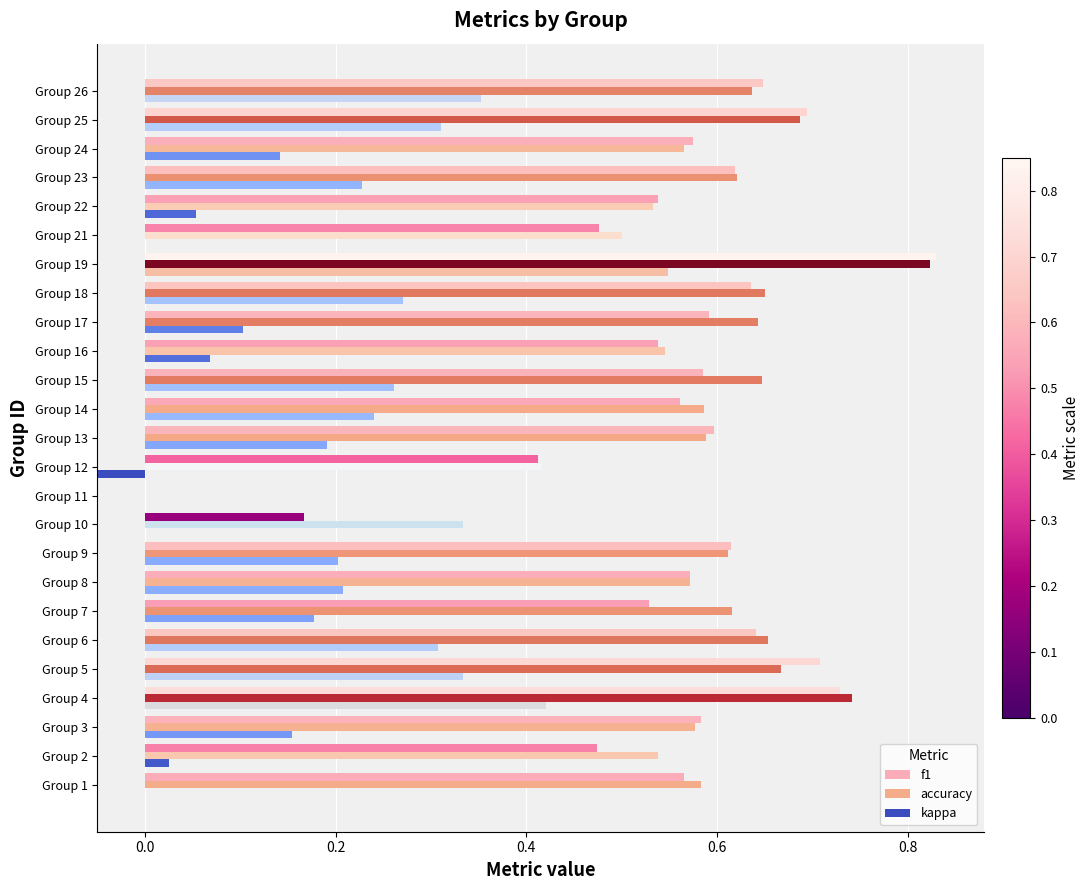

What is the highest value of the f1 series?

0.8